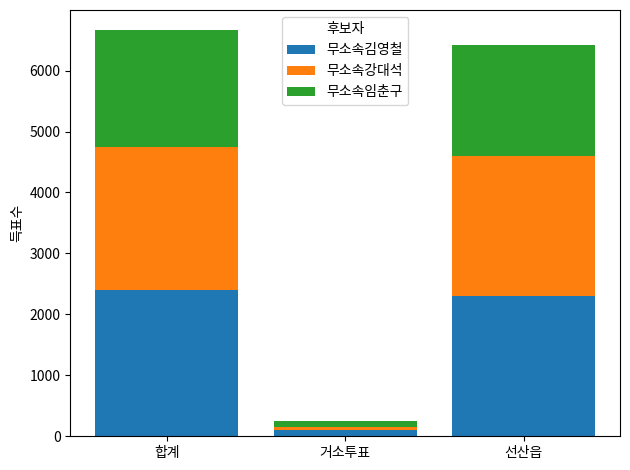

What is the value of the 무소속김영철 bar at the 1st from the left?

2406